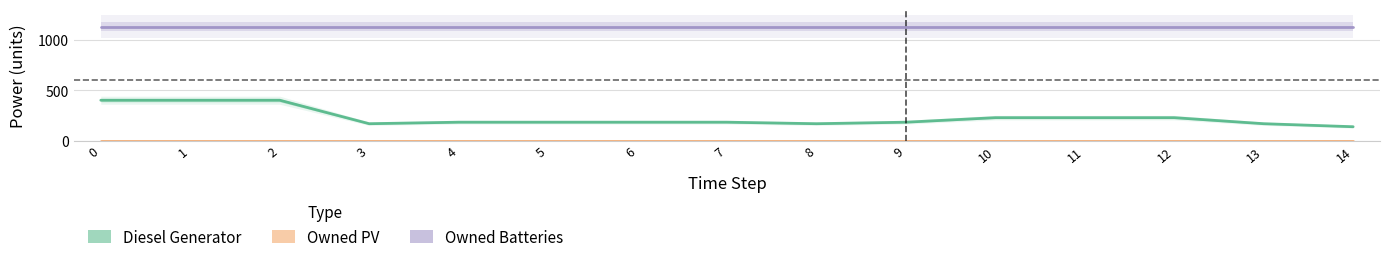

What is the sum of all Diesel Generator values?

3429